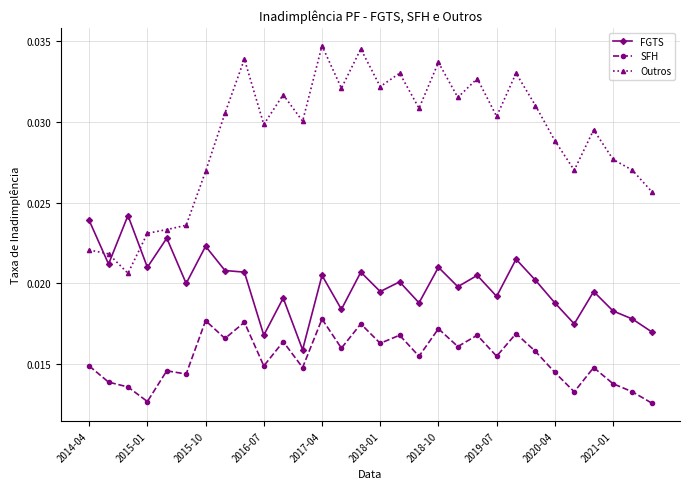

How many lines are shown in the chart?

3